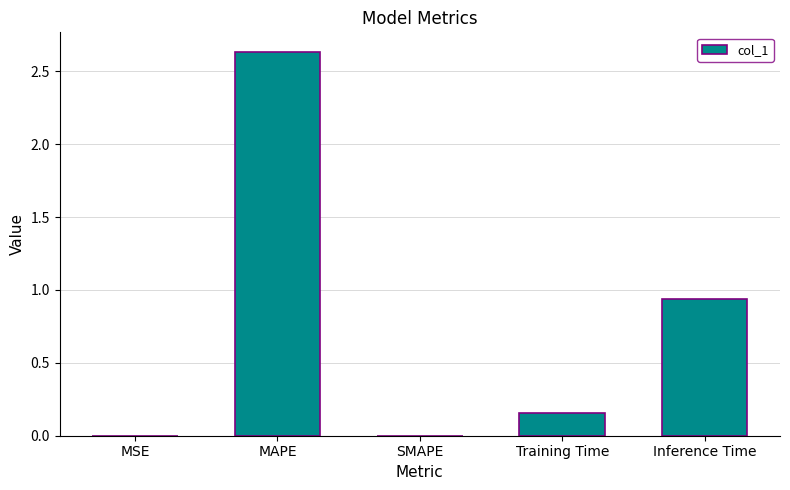

Which category has the highest value across all series?

MAPE